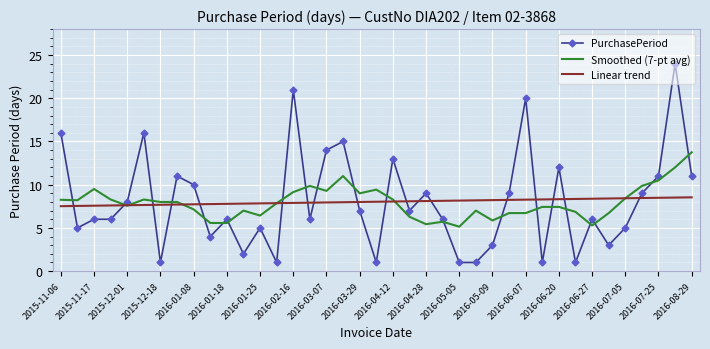

Rank the series by their maximum value, from highest to lowest.

PurchasePeriod, Smoothed (7-pt avg), Linear trend